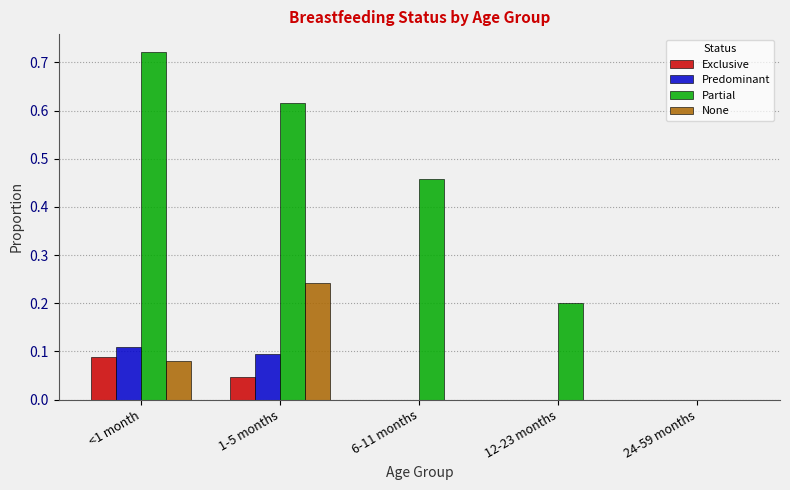

Is the value of Predominant at 1-5 months greater than the value of Partial at 24-59 months?

Yes